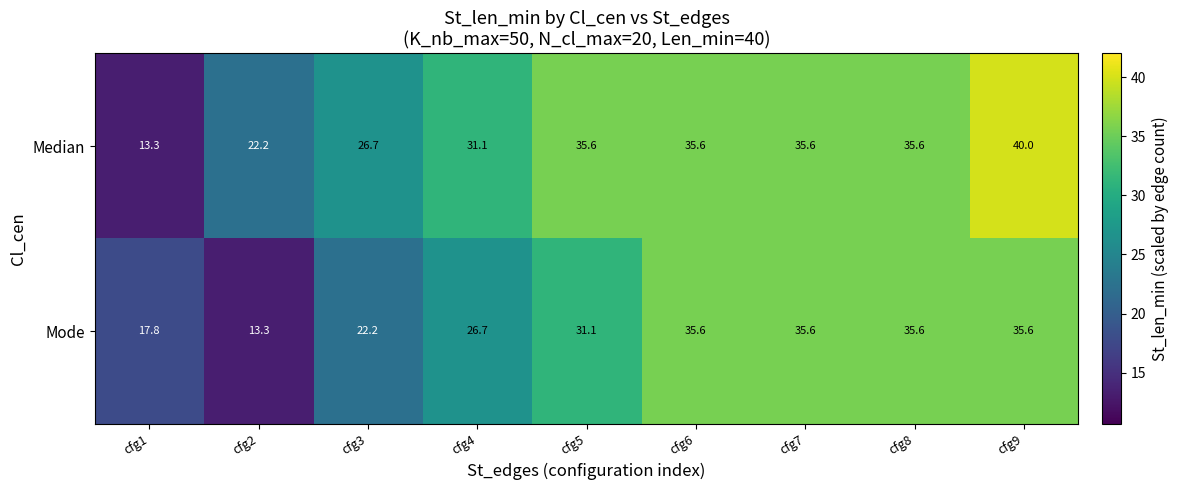

Reading right to left, transcribe all the data shown in this chart.

Median: 40.0	35.6	35.6	35.6	35.6	31.1	26.7	22.2	13.3
Mode: 35.6	35.6	35.6	35.6	31.1	26.7	22.2	13.3	17.8